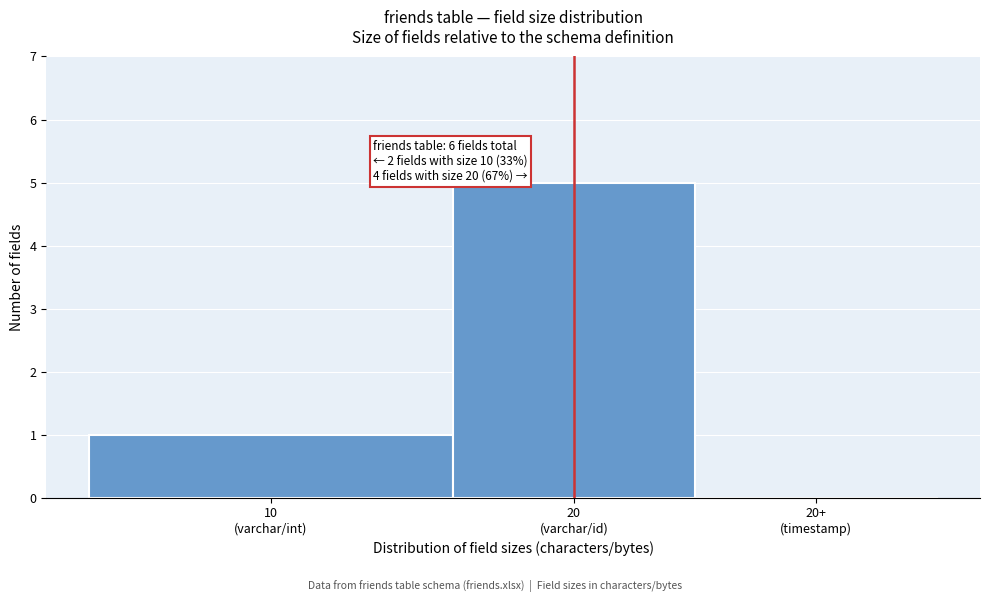

What is the sum of all values?

6